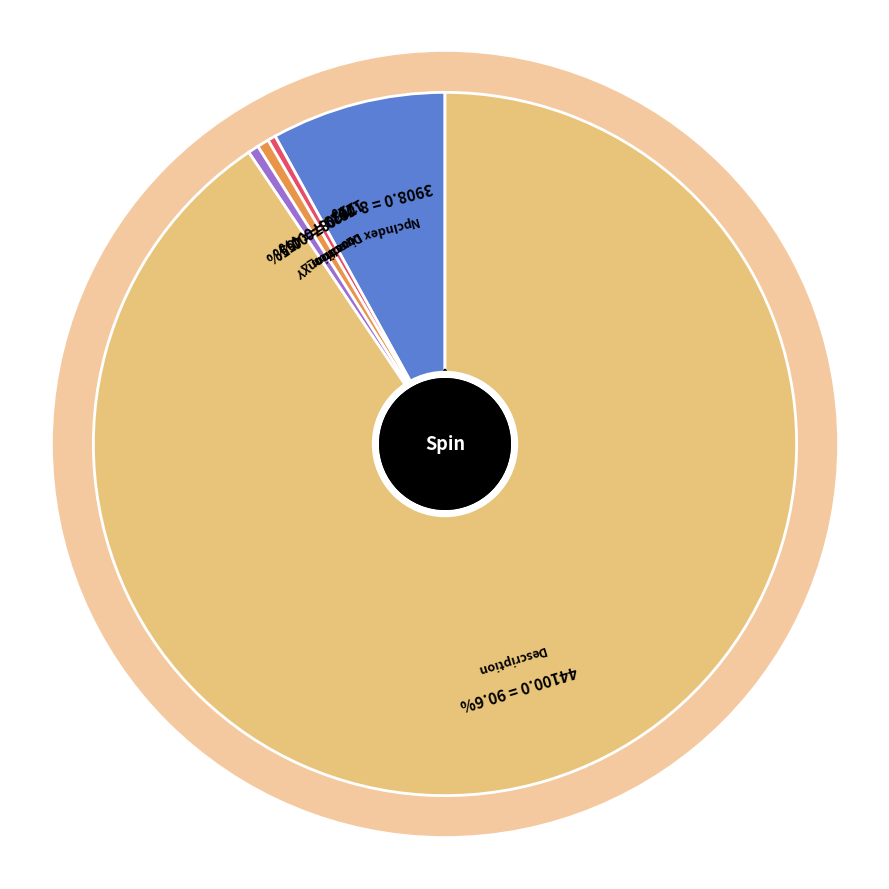

What percentage is NOT represented by Direction?

99.6%